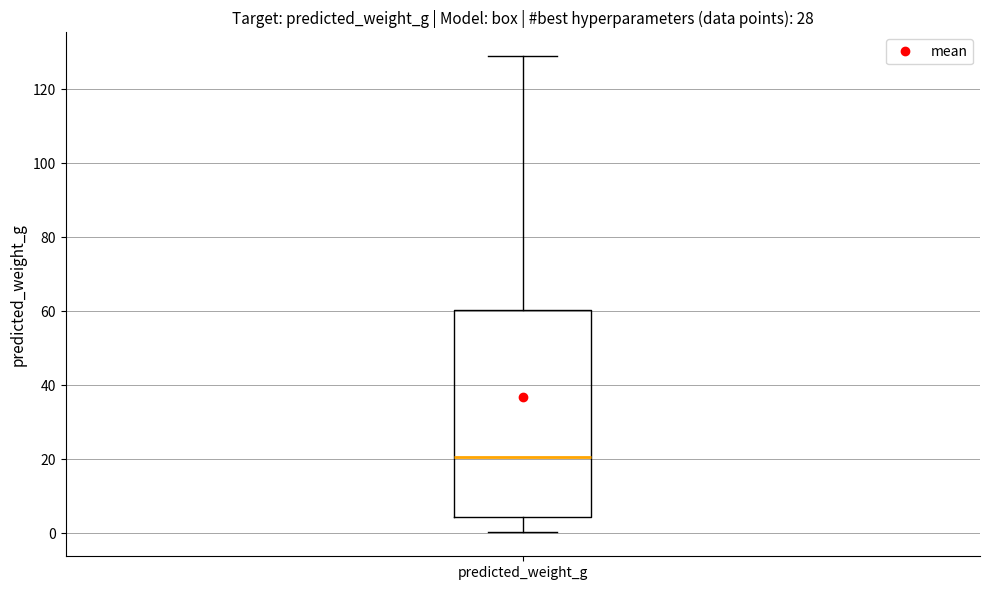

Read this box plot against the y-axis: the position of the median line, the range covered by the box, and the ends of both whiskers. The values are not printed on the chart, so give them approximately, as read against the axis.

median 20, box 4 to 60, whiskers 0 to 130